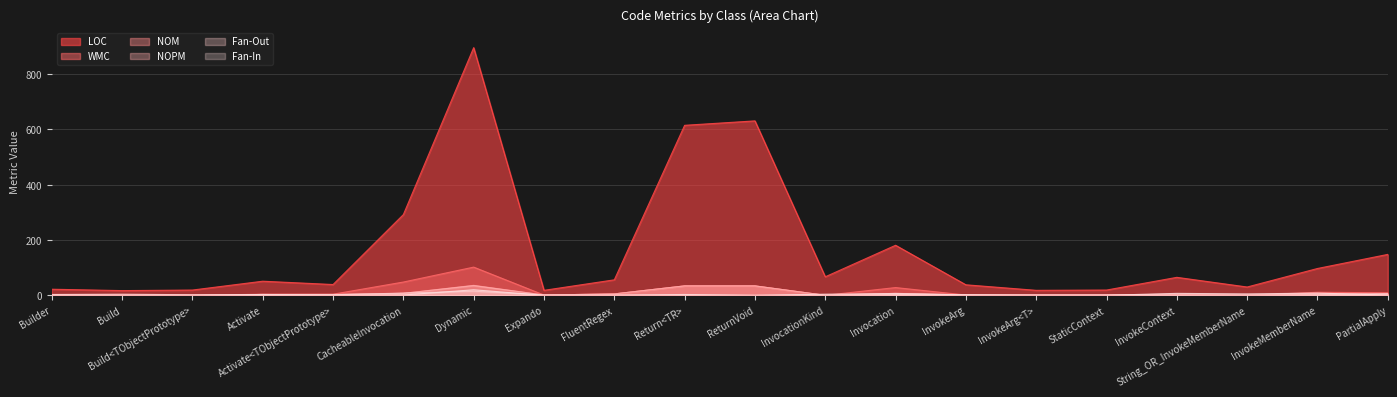

Is the value of NOPM at FluentRegex greater than the value of LOC at InvokeArg<T>?

No